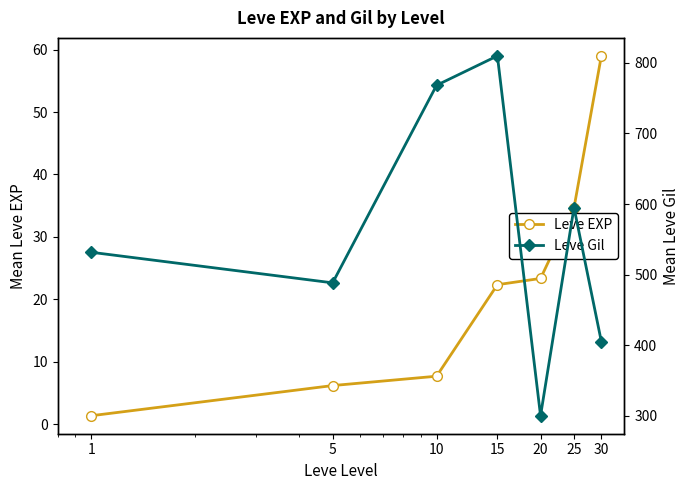

List the series in order of their overall mean, highest first.

Leve Gil, Leve EXP